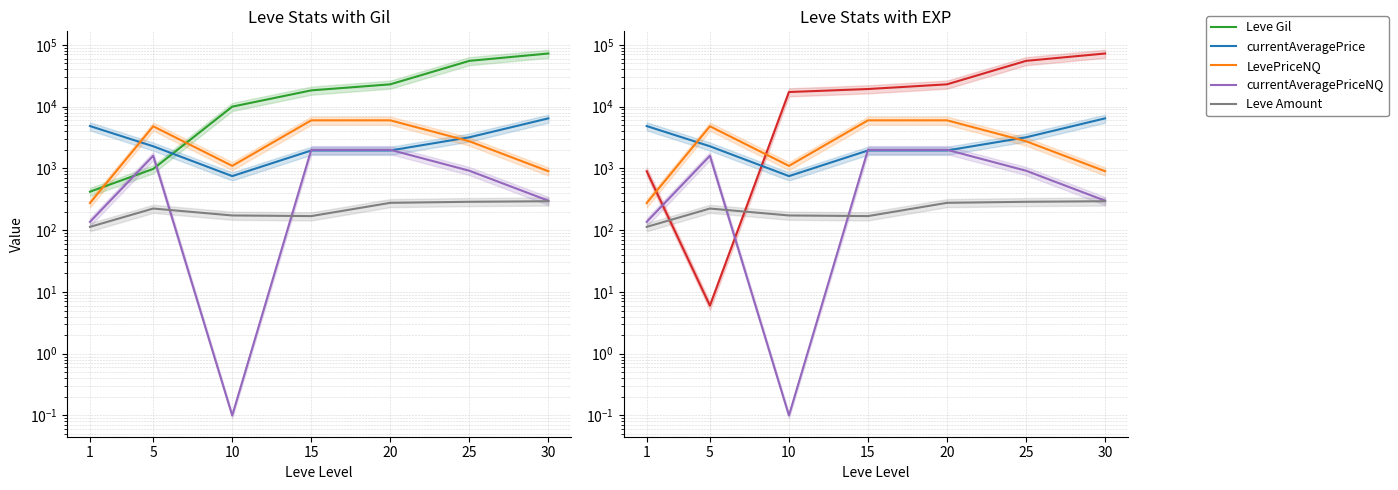

Which category has the lowest value across all series?

10